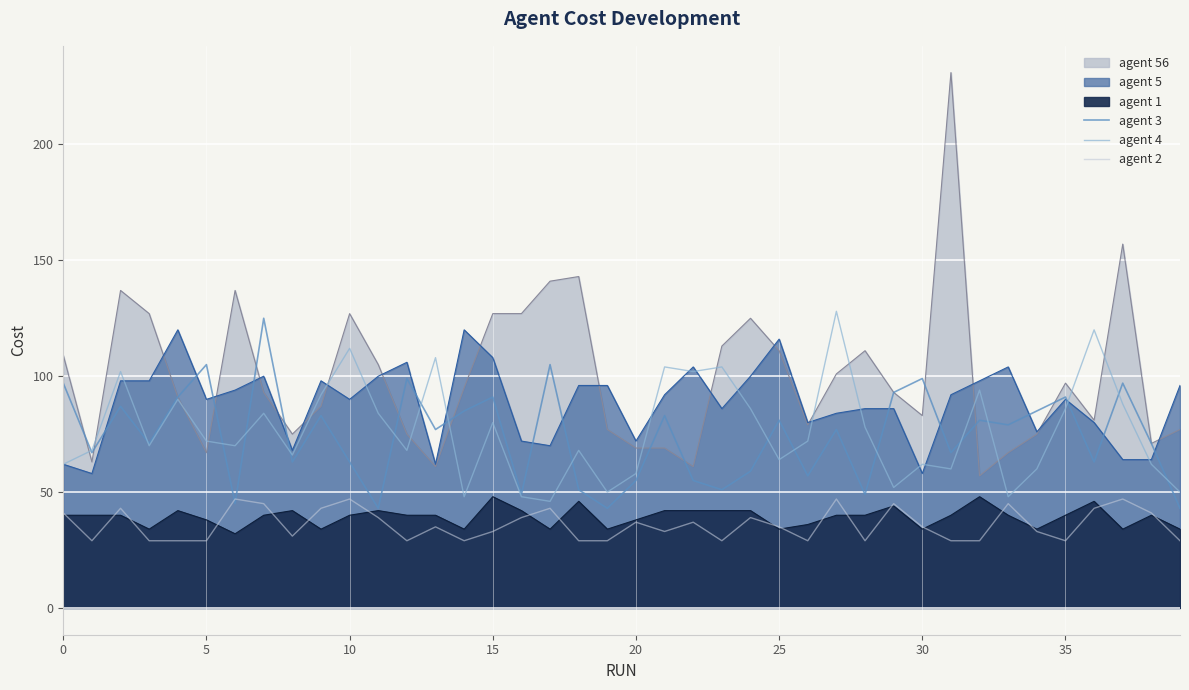

How many data points does each series have?

40